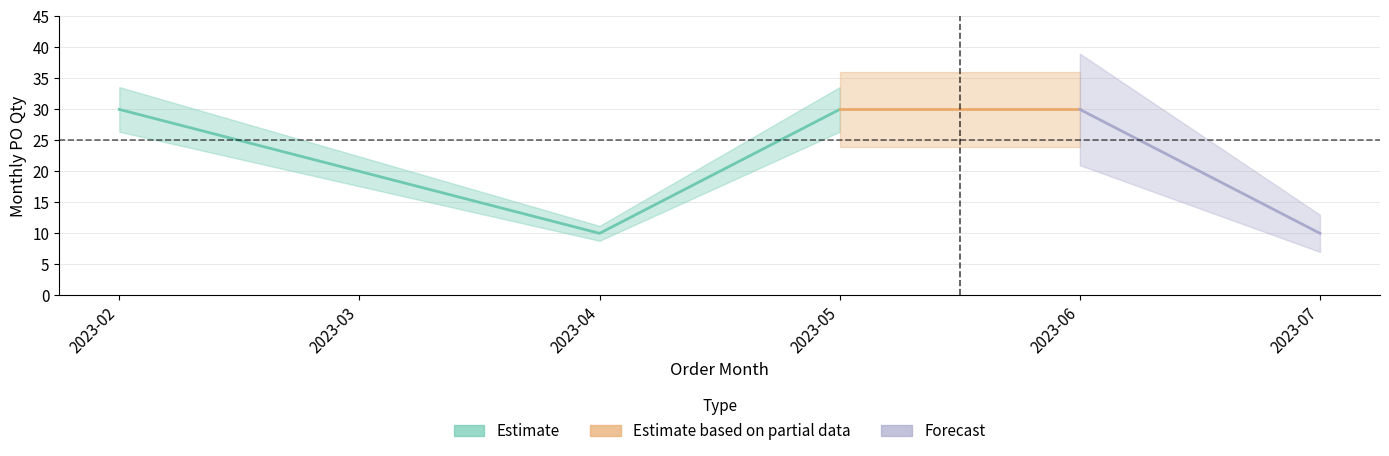

Does the chart display data point markers on the line(s)?

No